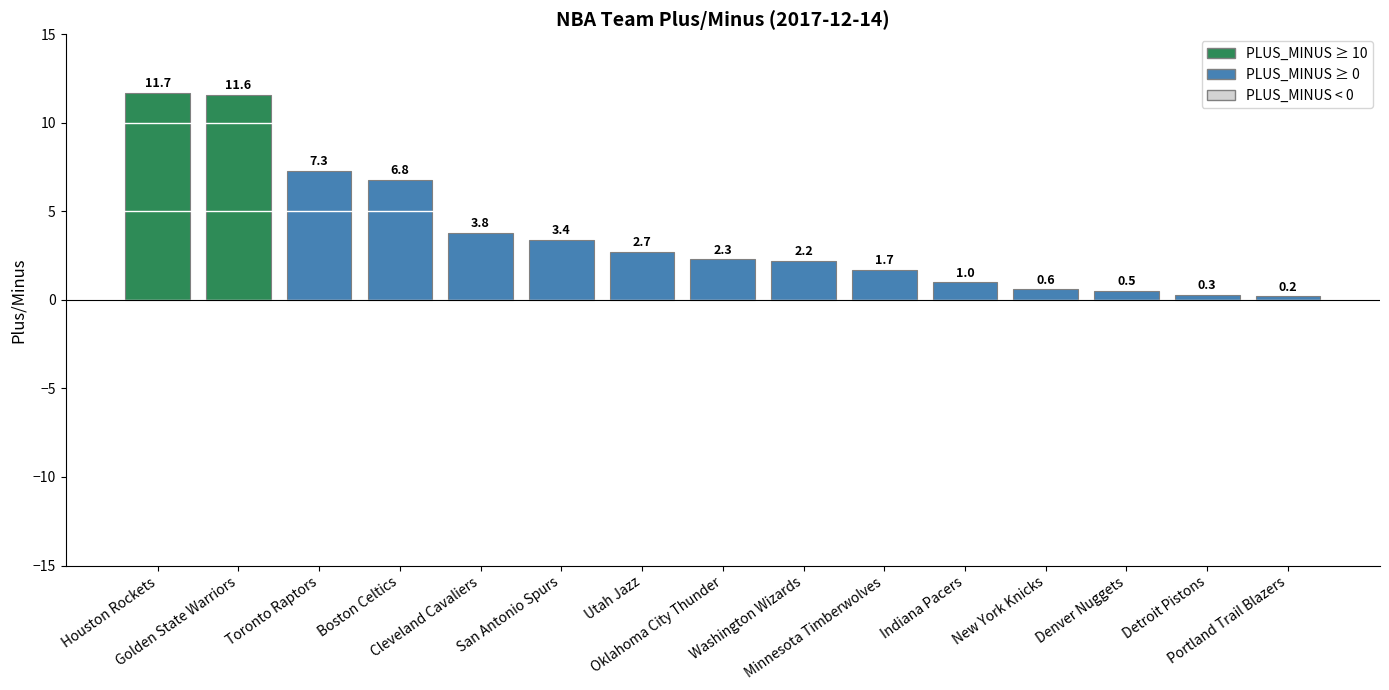

How many bars are there in total?

15